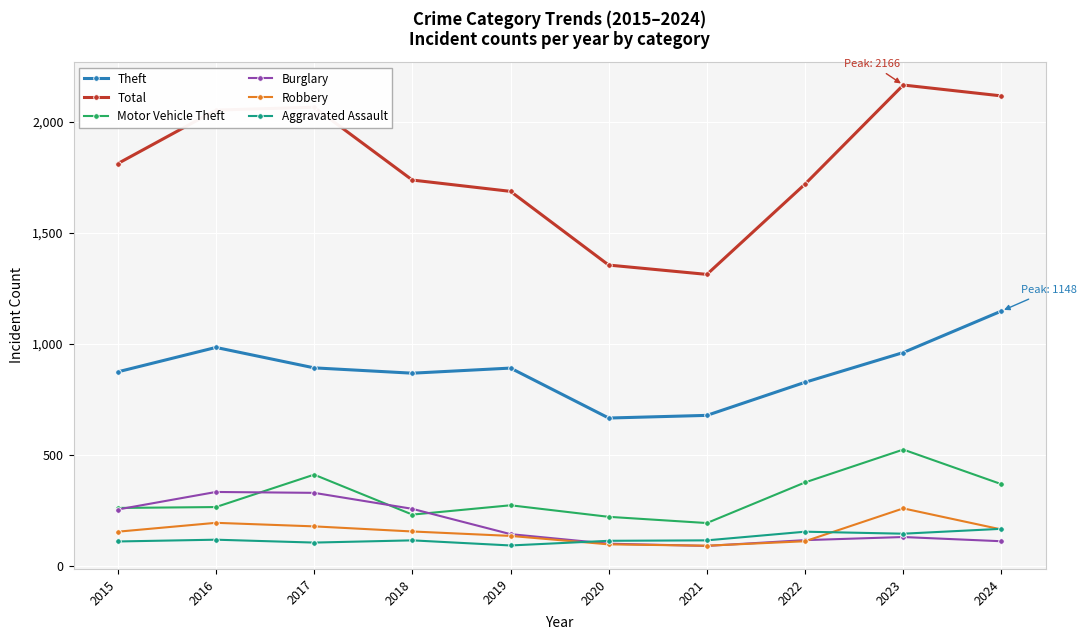

What is the difference between the highest and lowest values at 2019?

1595